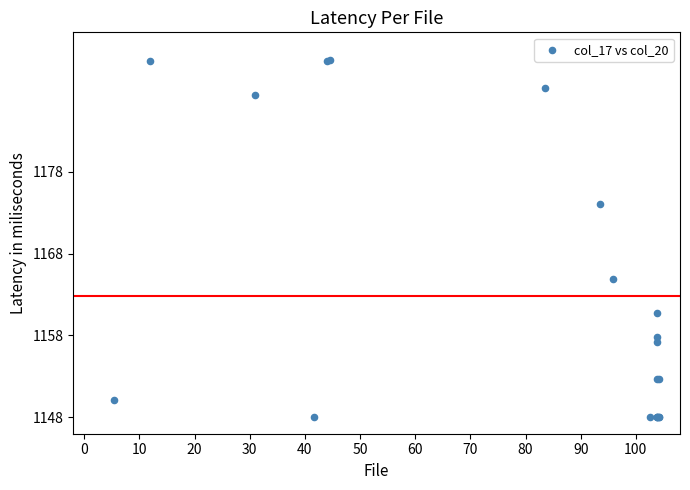

What Y value in the scatter plot is closest to 1169?

1164.9